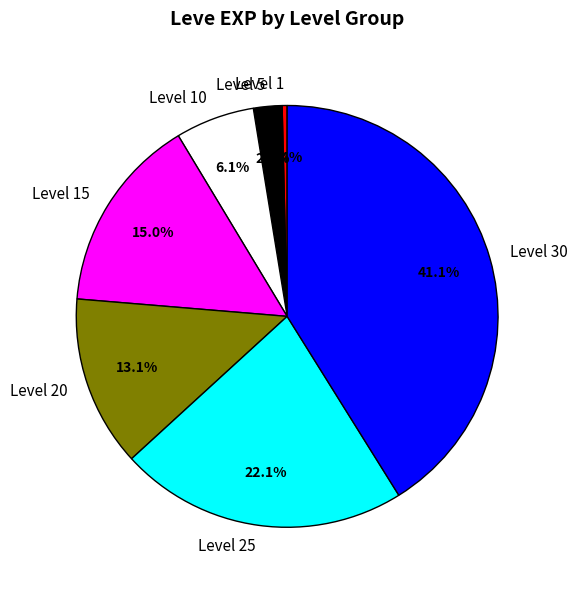

Is it true that Level 1 is 0% of the pie?

True